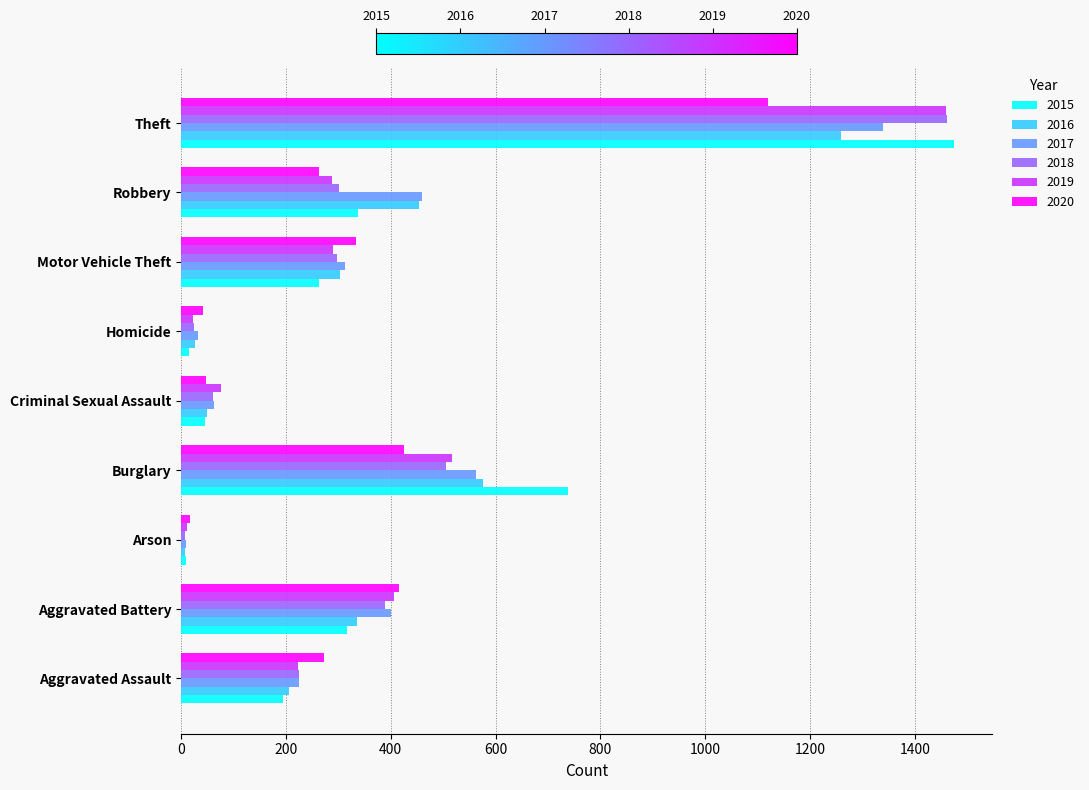

What is the sum of all 2017 values?

3403